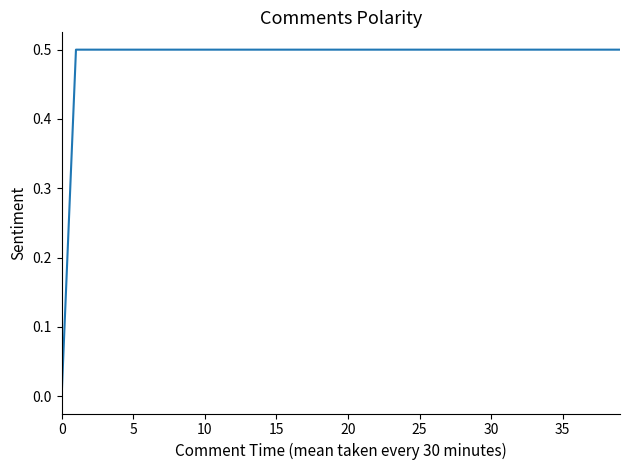

Reading left to right, list all the values displayed in this chart.

0.0	0.5	0.5	0.5	0.5	0.5	0.5	0.5	0.5	0.5	0.5	0.5	0.5	0.5	0.5	0.5	0.5	0.5	0.5	0.5	0.5	0.5	0.5	0.5	0.5	0.5	0.5	0.5	0.5	0.5	0.5	0.5	0.5	0.5	0.5	0.5	0.5	0.5	0.5	0.5